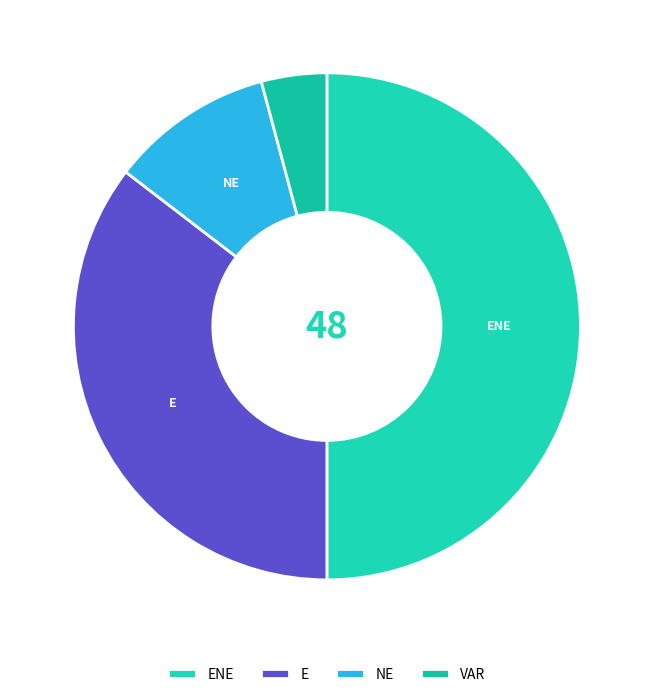

Rank the categories by value from highest to lowest.

ENE, E, NE, VAR